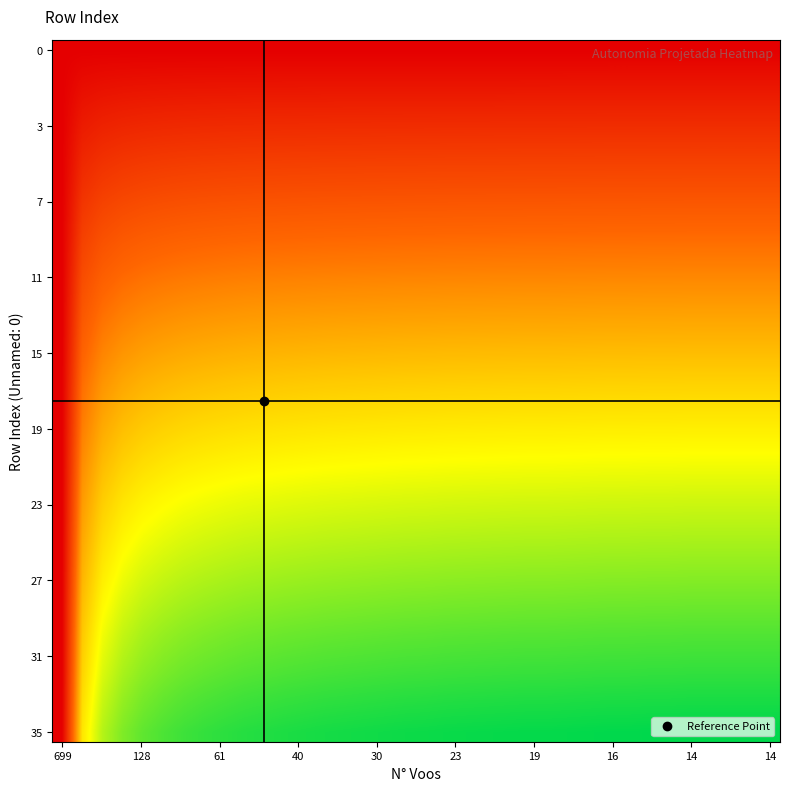

At how many categories does at least one series exceed 0?

35